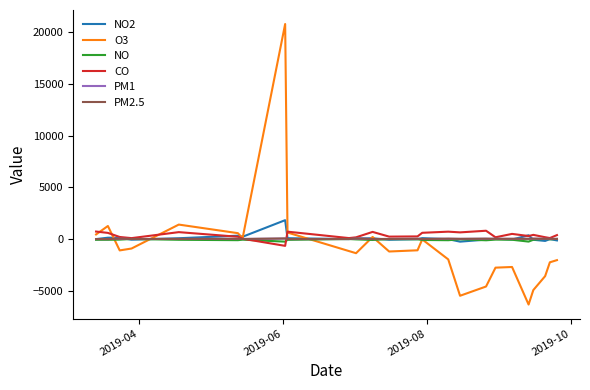

What is the minimum value shown in the chart?

-6329.4